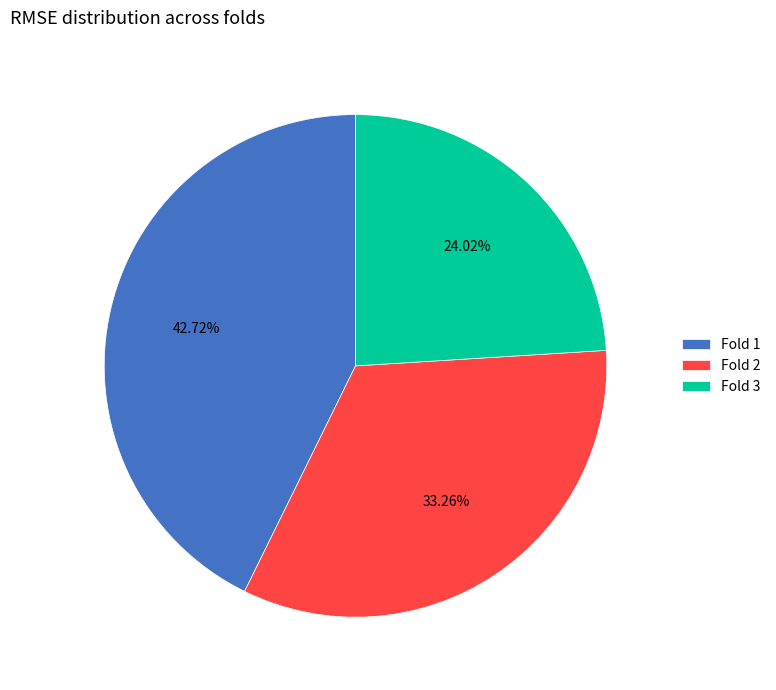

To the nearest percent, what is the difference between the largest and smallest slice percentages?

19%